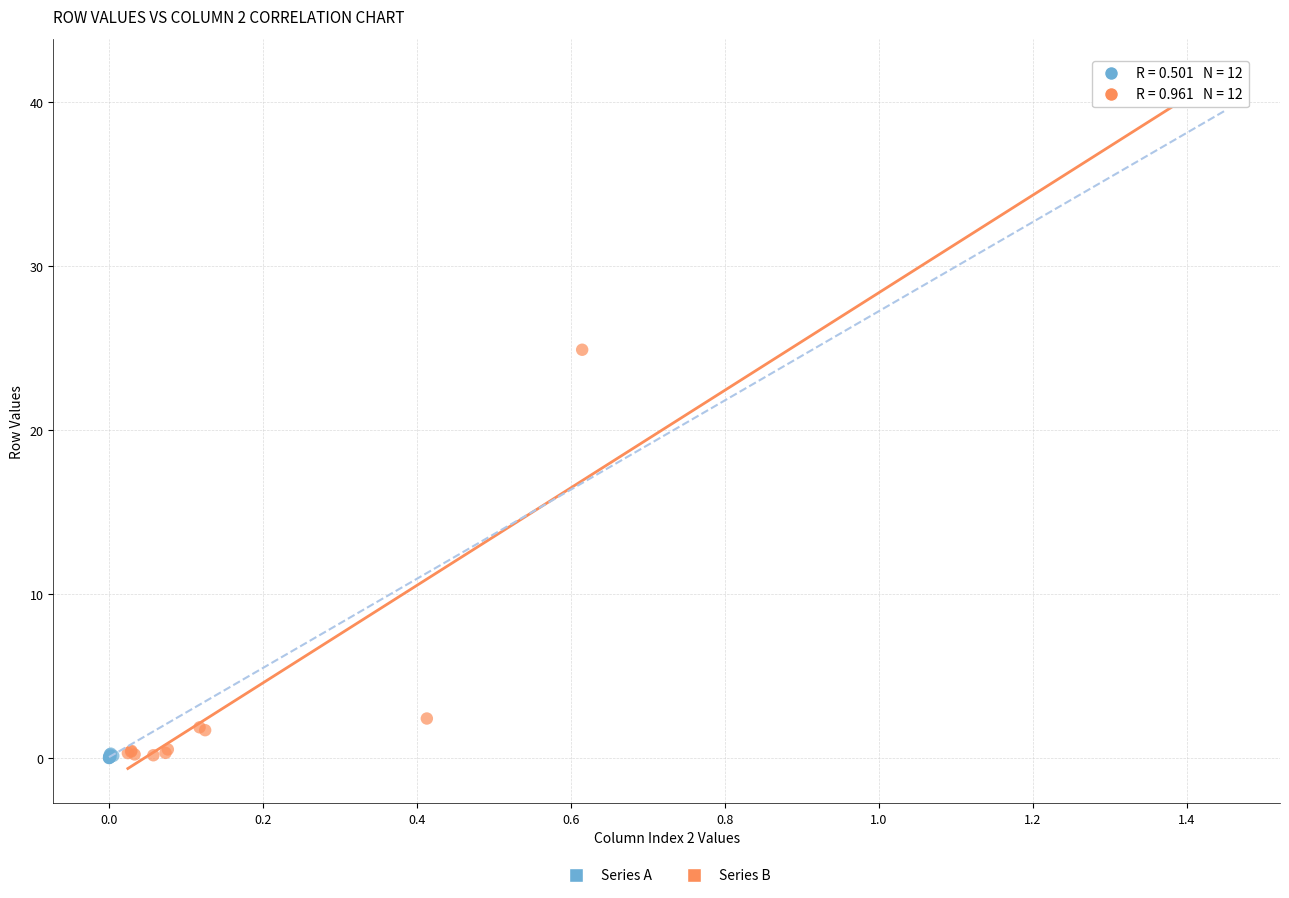

Which series has the widest spread of Y values?

Series B